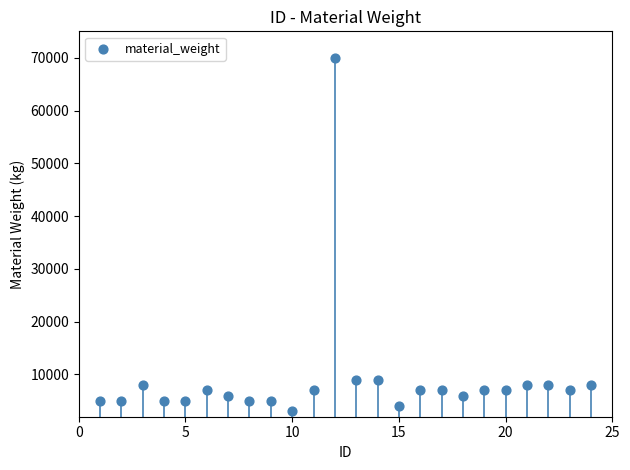

What is the range of Y values (max minus min)?

66998